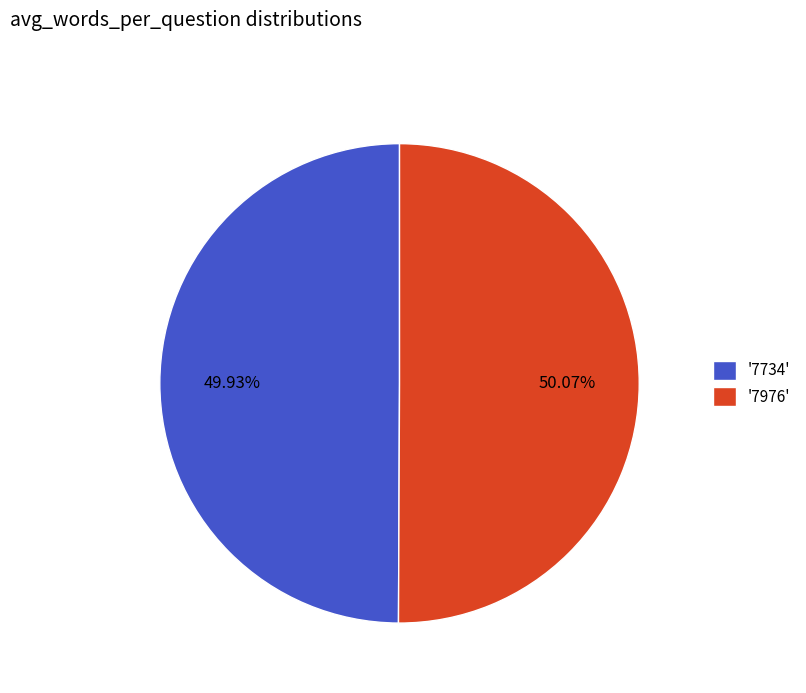

What is the ratio of the value at '7734' to the value at '7976'?

1.0